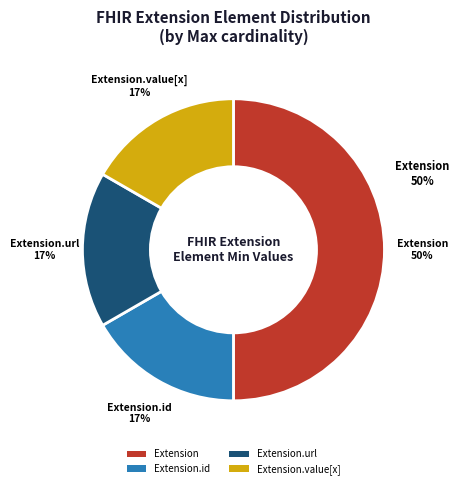

Count the number of slices in the pie.

4